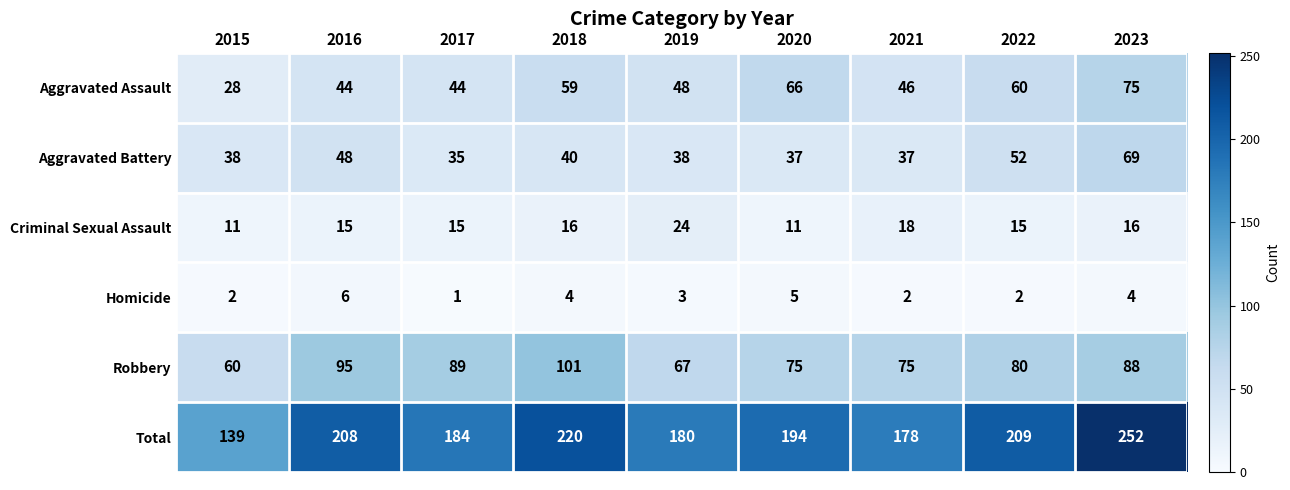

What is the sum of the Total values at 2020 and 2019?

374